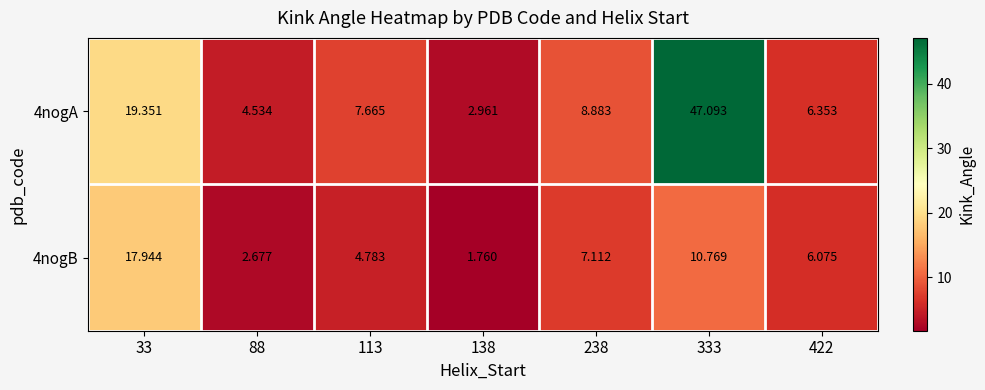

Is the value of 4nogB at 33 greater than the value of 4nogA at 88?

Yes